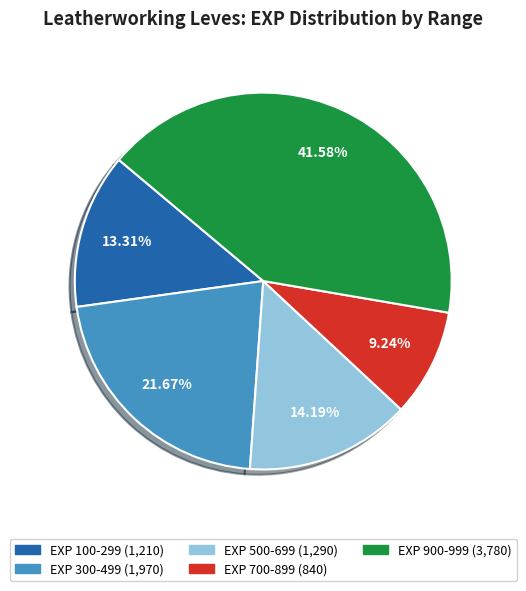

Does any single category account for the majority?

No